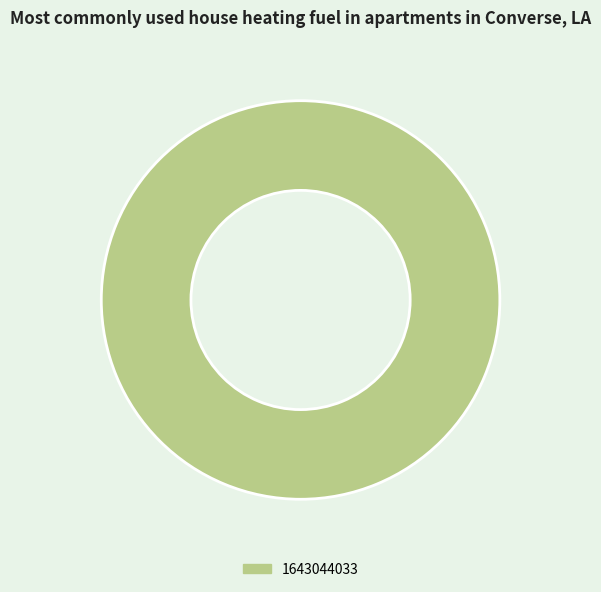

Rank the categories by value from highest to lowest.

1643044033